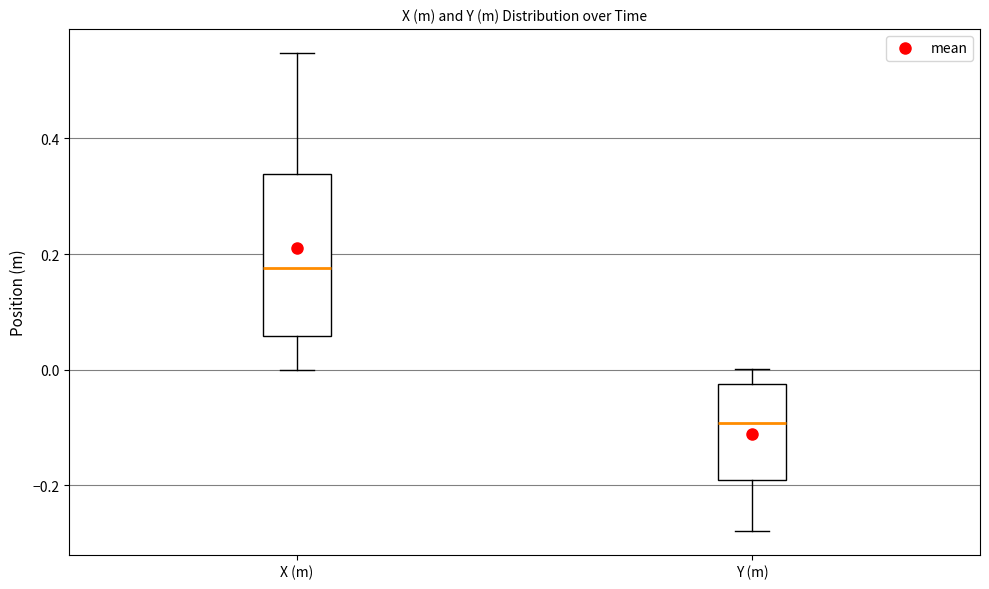

Which box is the tallest, from its lower edge to its upper edge?

X (m)